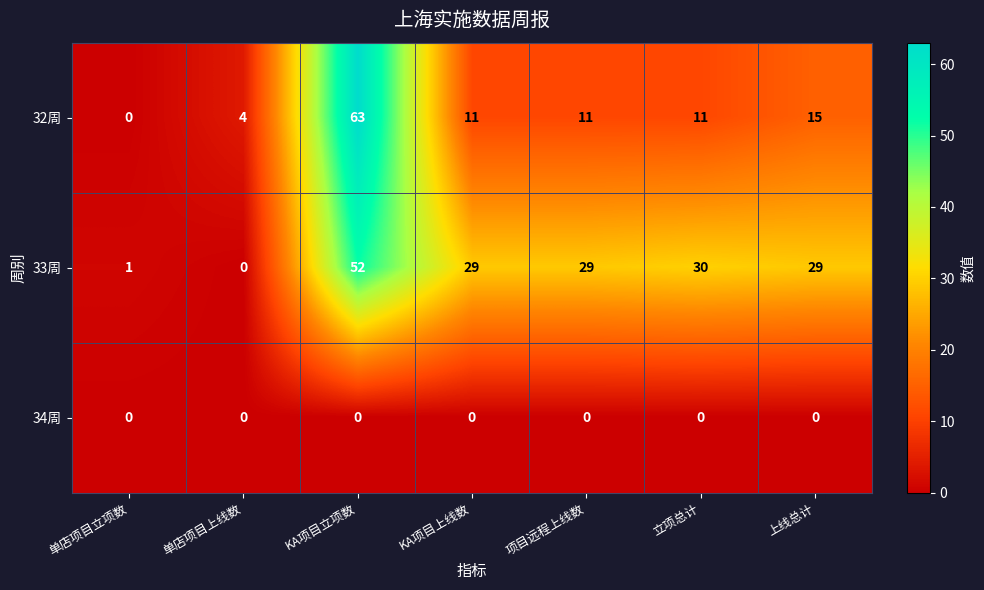

Which series changed the most between 单店项目上线数 and KA项目上线数?

33周